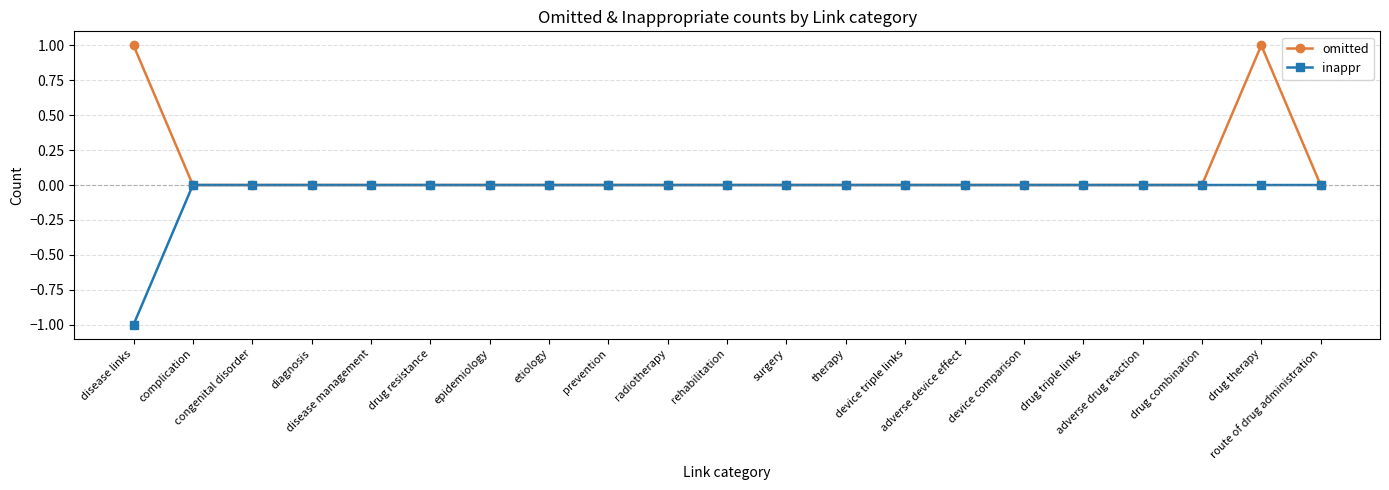

List the series in order of their overall mean, lowest first.

inappr, omitted